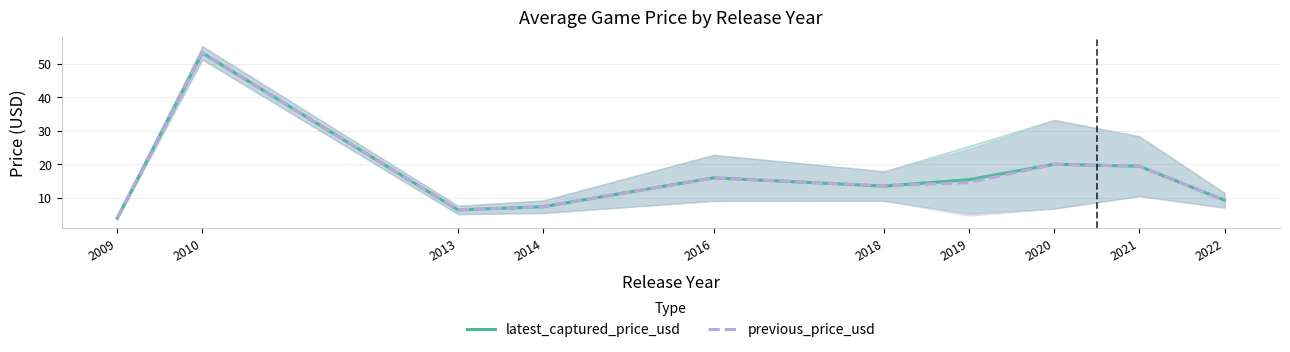

What is the value of the previous_price_usd point at the 4th from the left?

7.4